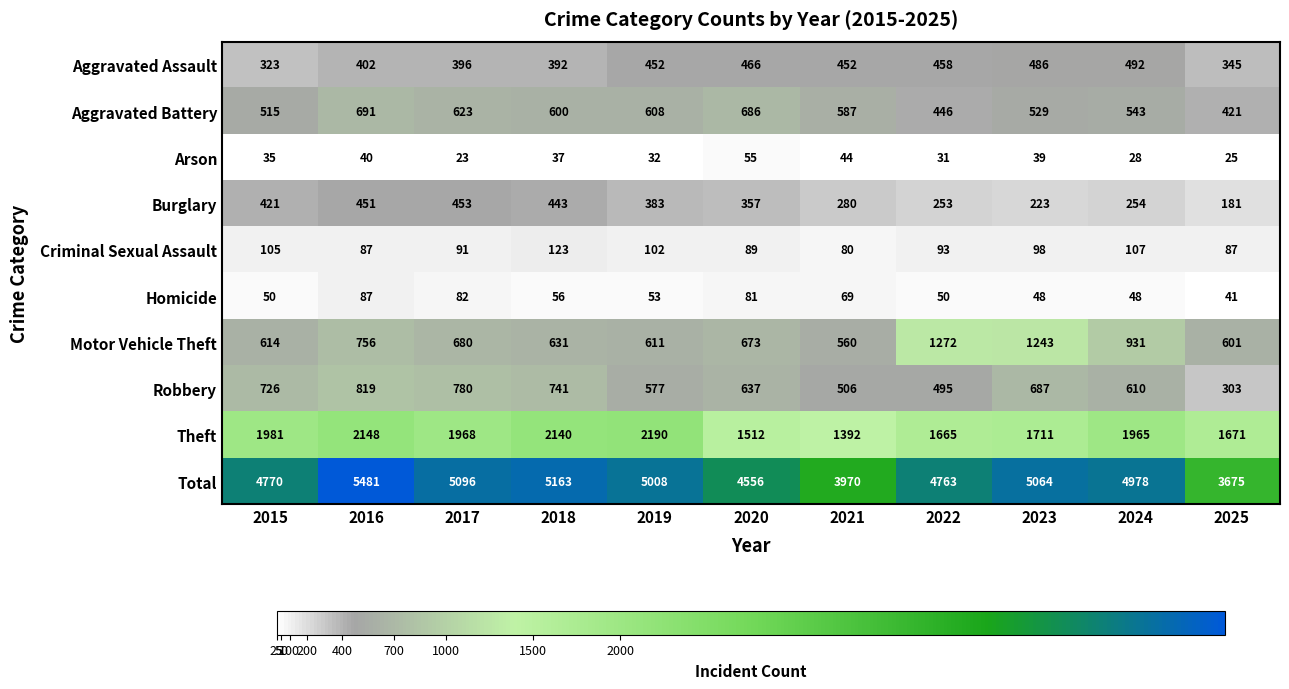

At 2017, list the series in order from smallest to largest.

Arson, Homicide, Criminal Sexual Assault, Aggravated Assault, Burglary, Aggravated Battery, Motor Vehicle Theft, Robbery, Theft, Total